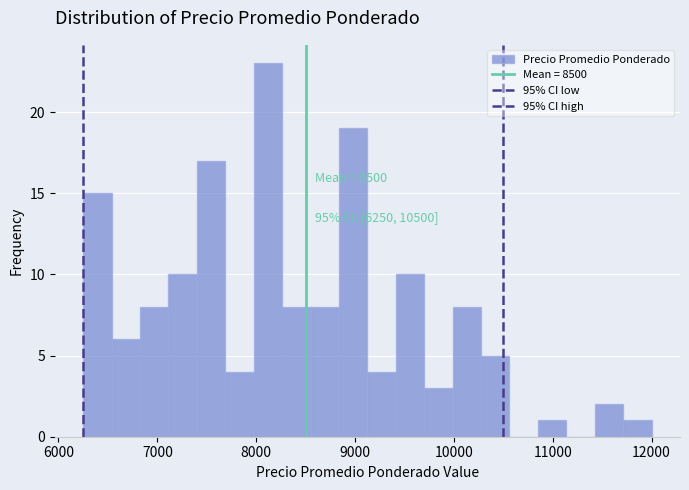

Read against the x-axis, roughly where is the centre of the tallest bar?

8100